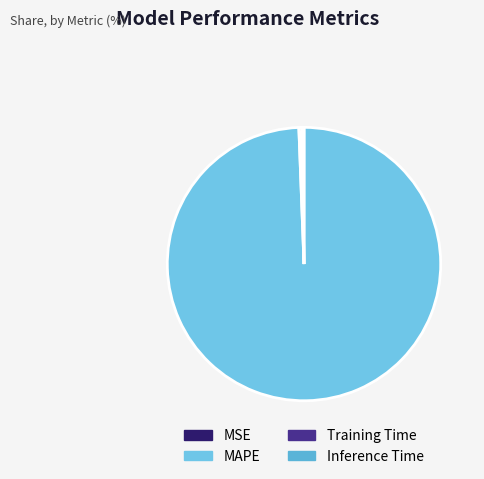

How many segments does this pie chart have?

4